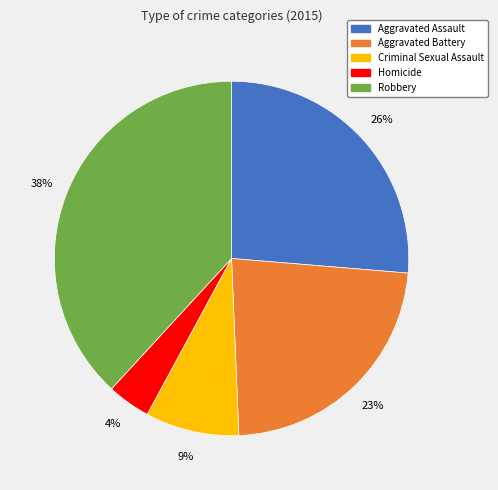

Is the sum of Aggravated Battery and Homicide greater than half?

No